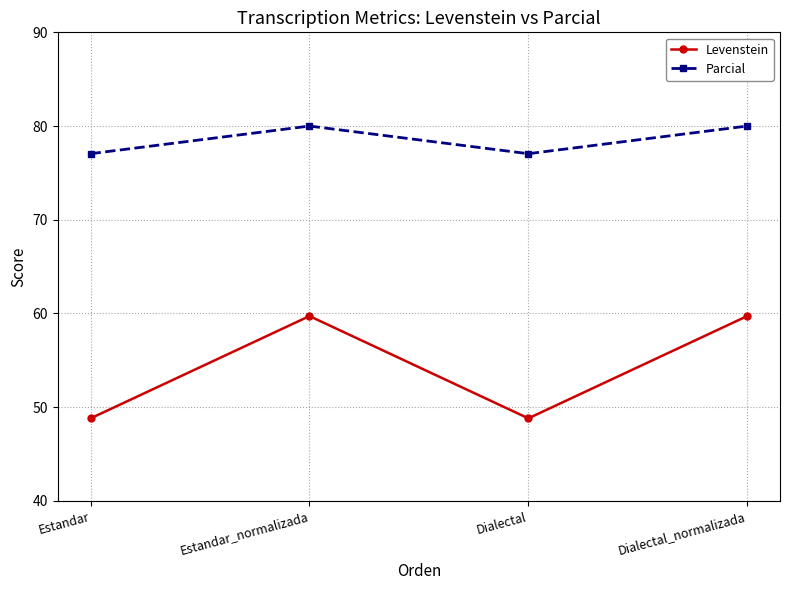

In Levenstein, how many points are higher than both neighbors (excluding endpoints)?

1